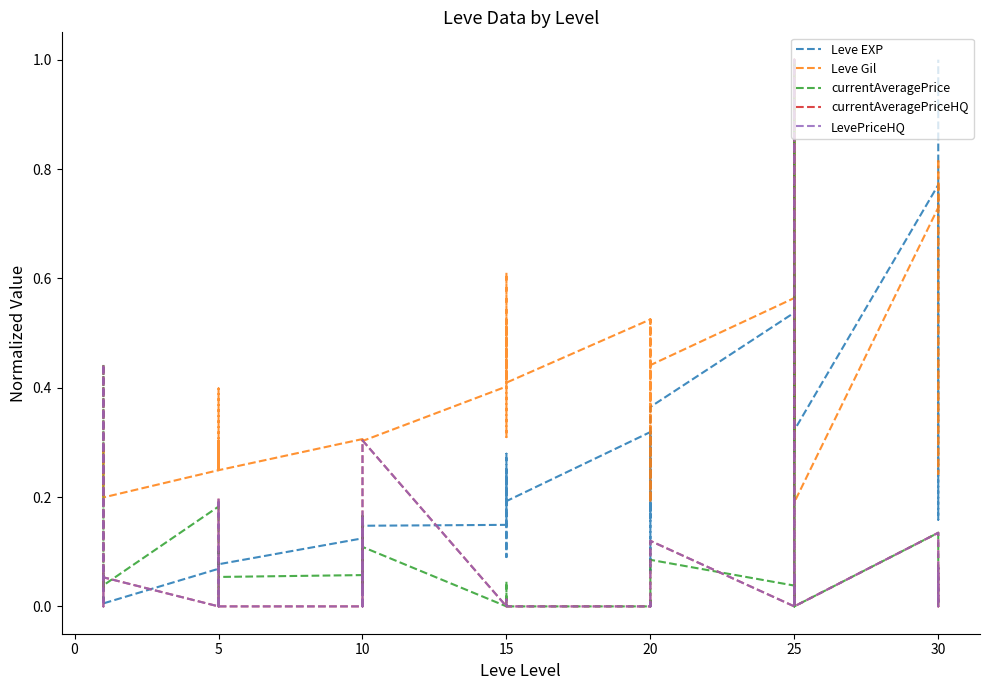

The value of LevePriceHQ at 20 is 0.7. True or false?

False